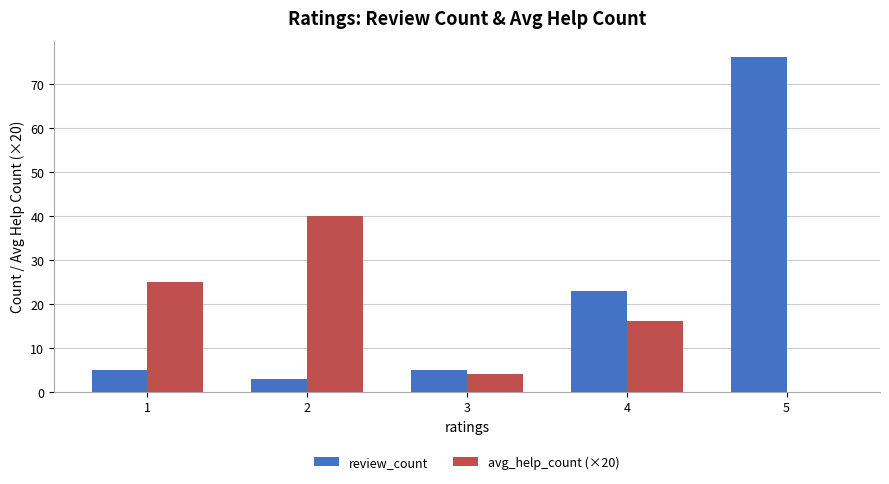

Count the avg_help_count (×20) values in the range 4 to 25.

3